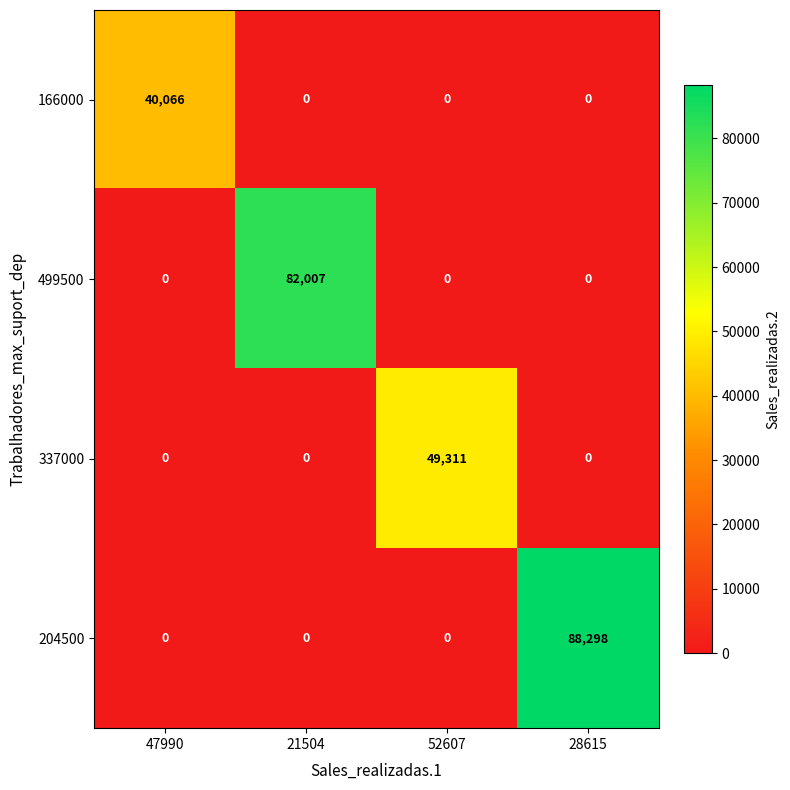

What is the difference between the 337000 values at 52607 and 28615?

49311